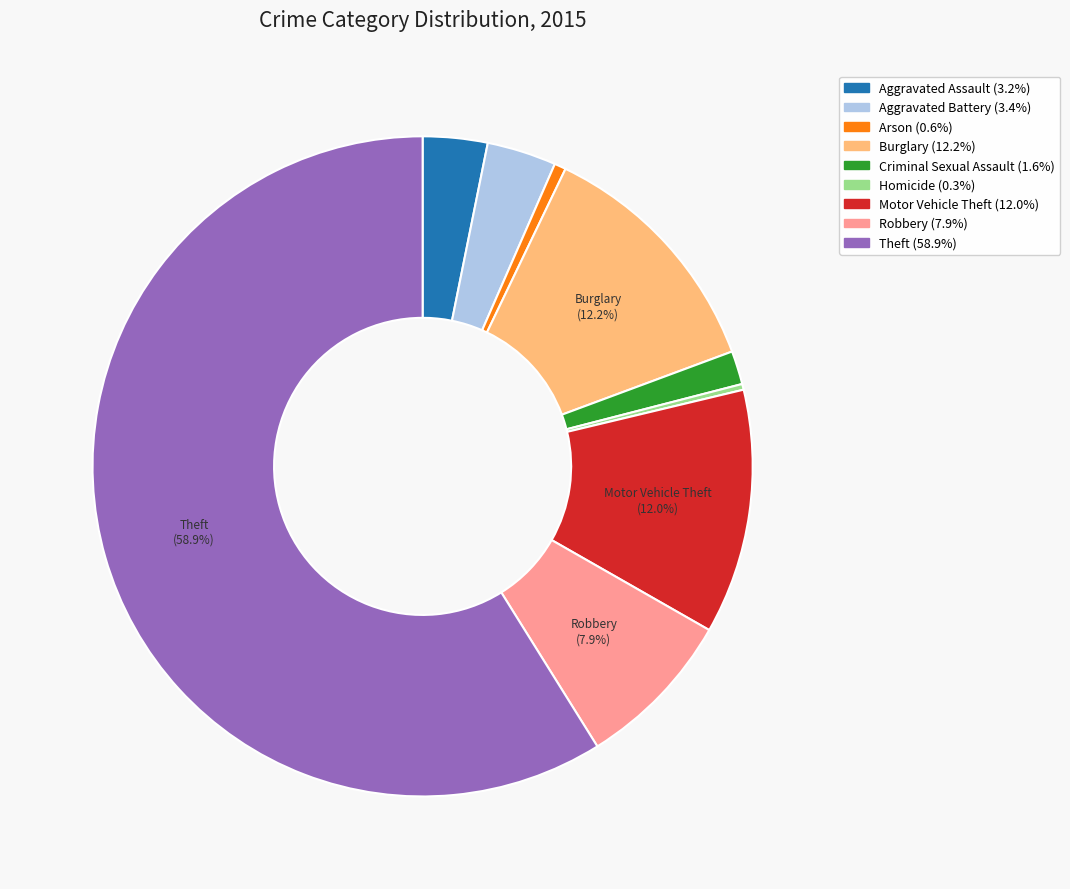

Is the sum of Aggravated Battery and Homicide greater than half?

No